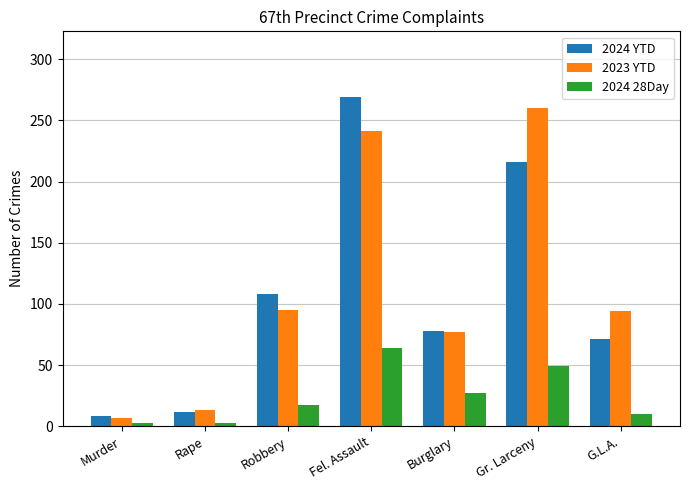

What are all the series names shown in the legend?

2024 YTD, 2023 YTD, 2024 28Day